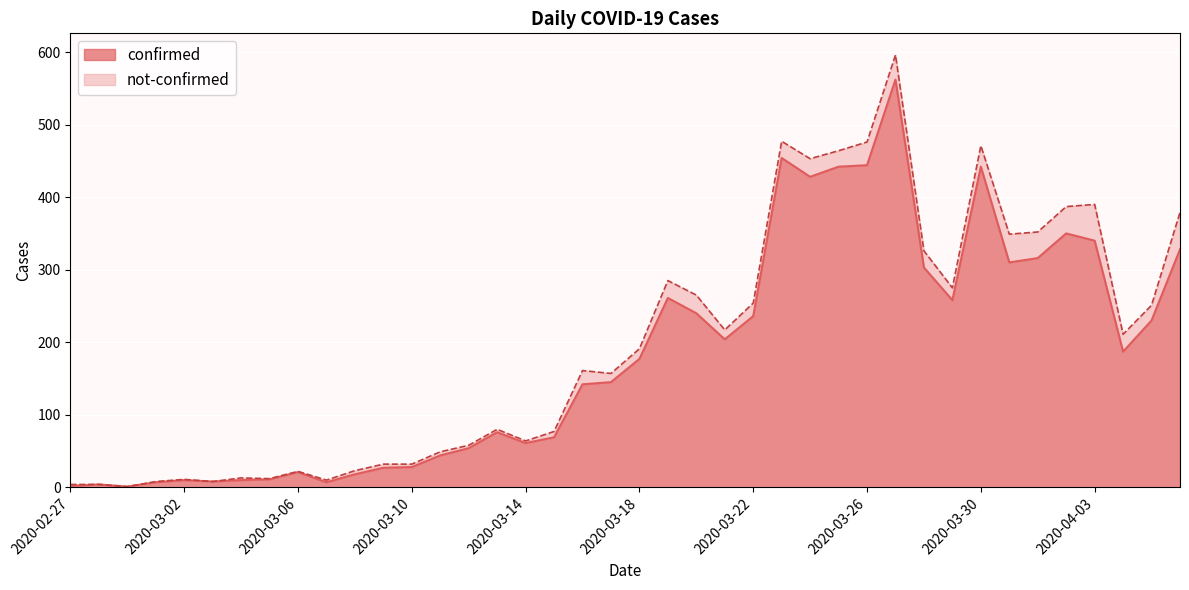

Reading right to left, list all the values displayed in this chart.

2020-04-06=328	2020-04-05=230	2020-04-04=187	2020-04-03=340	2020-04-02=350	2020-04-01=316	2020-03-31=310	2020-03-30=442	2020-03-29=258	2020-03-28=303	2020-03-27=562	2020-03-26=444	2020-03-25=442	2020-03-24=428	2020-03-23=454	2020-03-22=236	2020-03-21=204	2020-03-20=240	2020-03-19=261	2020-03-18=177	2020-03-17=145	2020-03-16=142	2020-03-15=69	2020-03-14=61	2020-03-13=76	2020-03-12=54	2020-03-11=44	2020-03-10=28	2020-03-09=27	2020-03-08=18	2020-03-07=7	2020-03-06=21	2020-03-05=11	2020-03-04=10	2020-03-03=8	2020-03-02=10	2020-03-01=7	2020-02-29=1	2020-02-28=4	2020-02-27=2